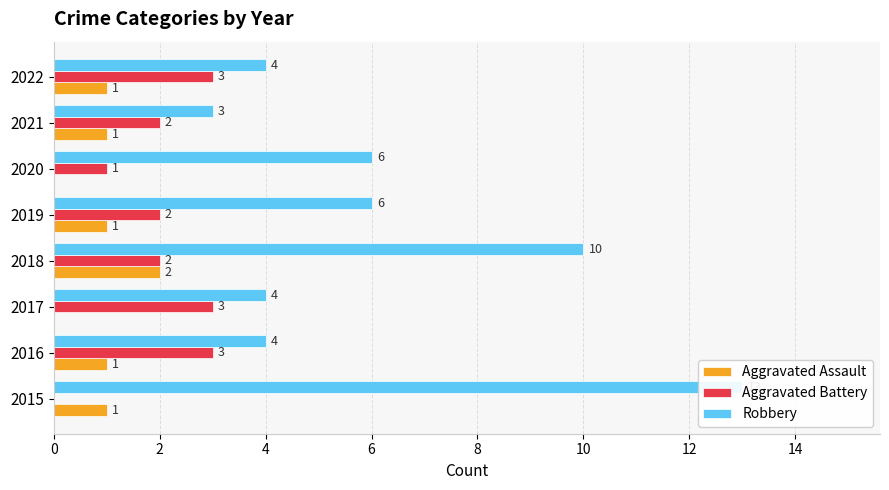

Which series changed the most between 2016 and 2021?

Aggravated Battery